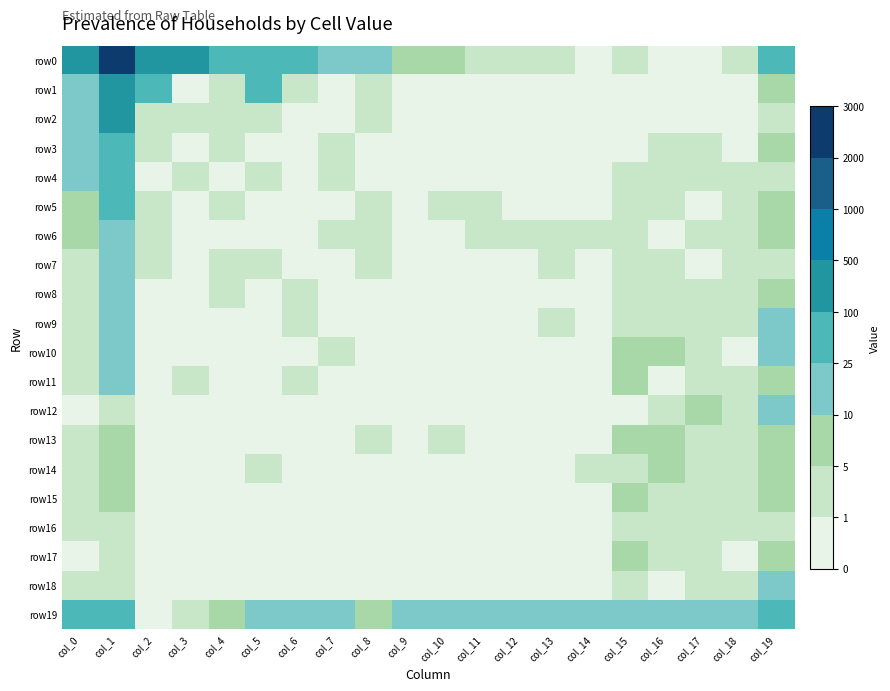

Between col_5 and col_6, which is larger?

col_5